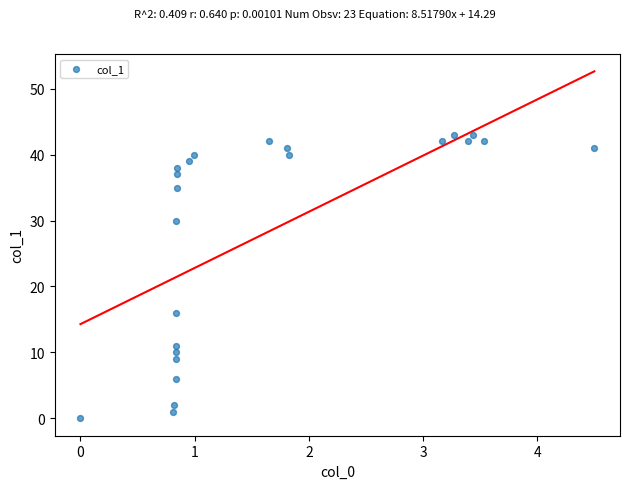

What is the range of Y values (max minus min)?

43